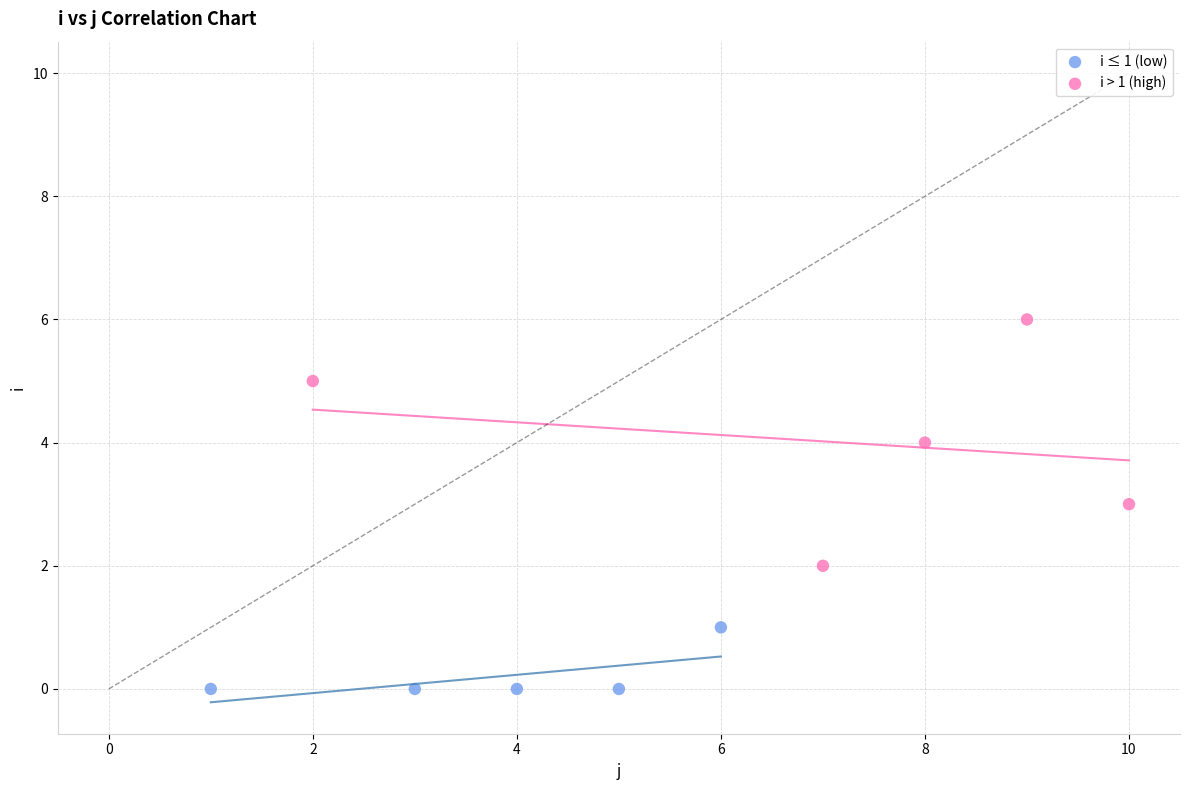

Which series reaches the maximum Y coordinate?

i > 1 (high)